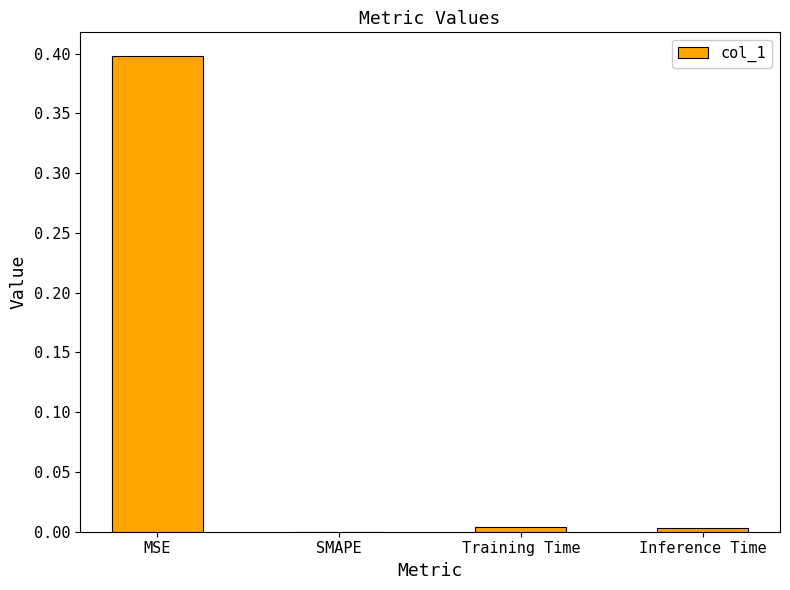

What is the sum of all values?

0.4